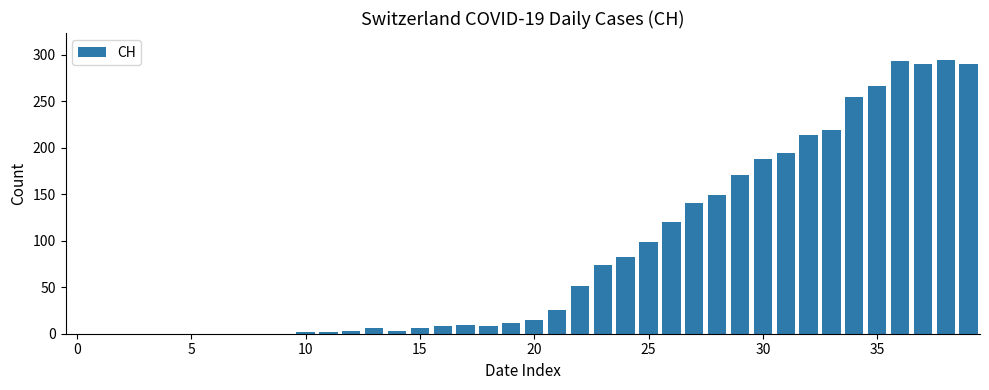

What is the greatest value displayed?

294